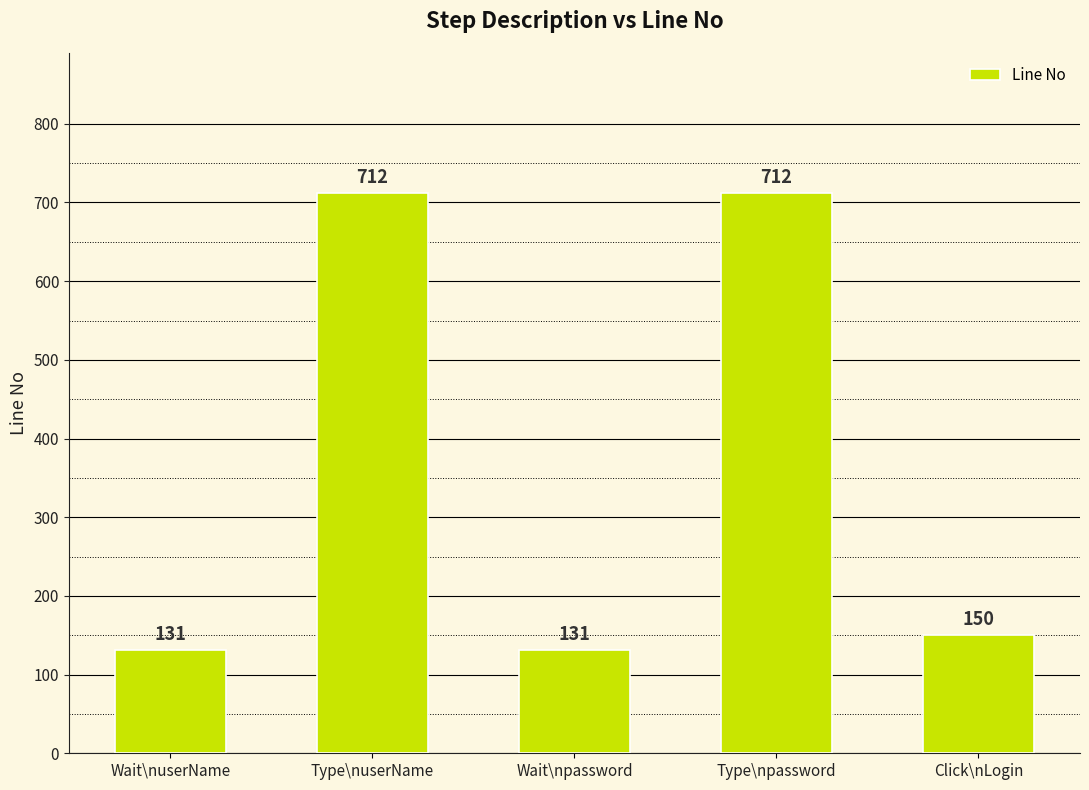

How many values are below 150?

2